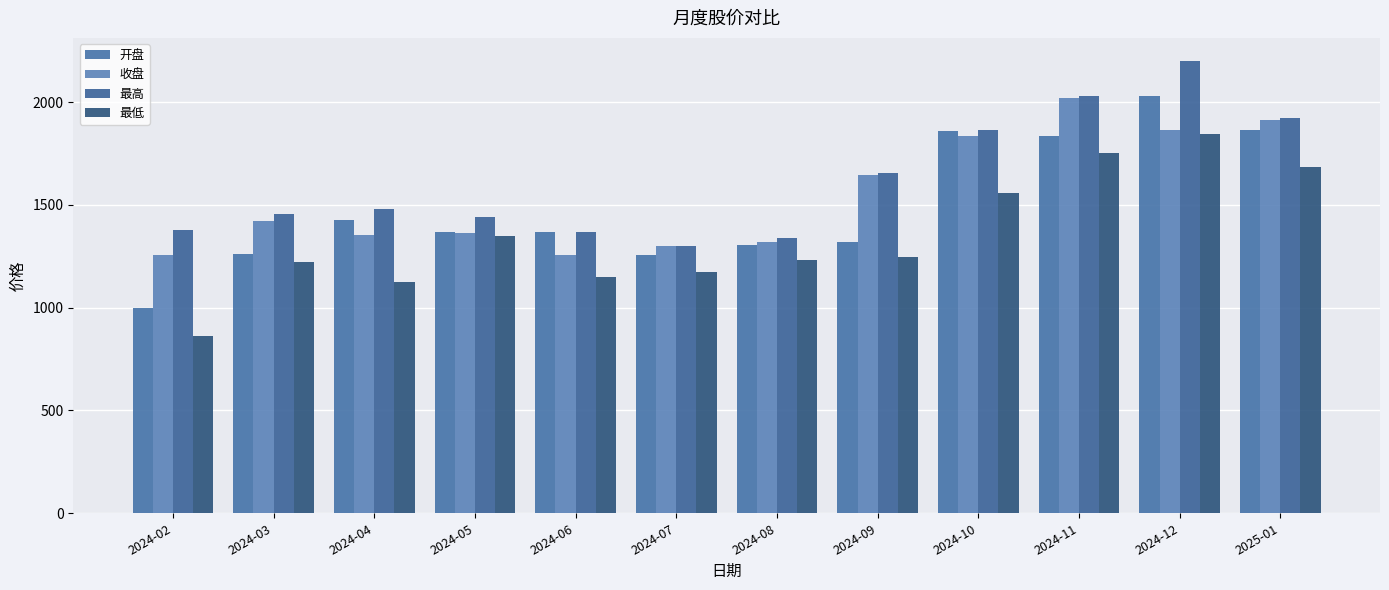

What is the highest value of the 最低 series?

1845.5